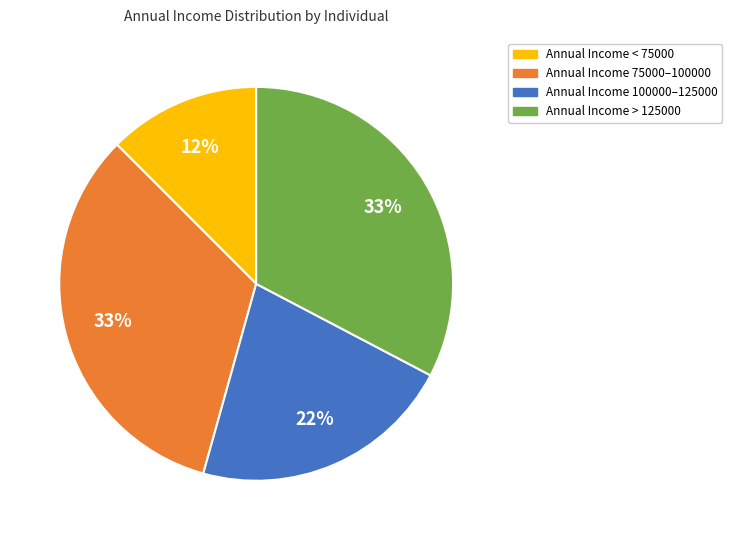

Is there a majority slice in this chart?

No